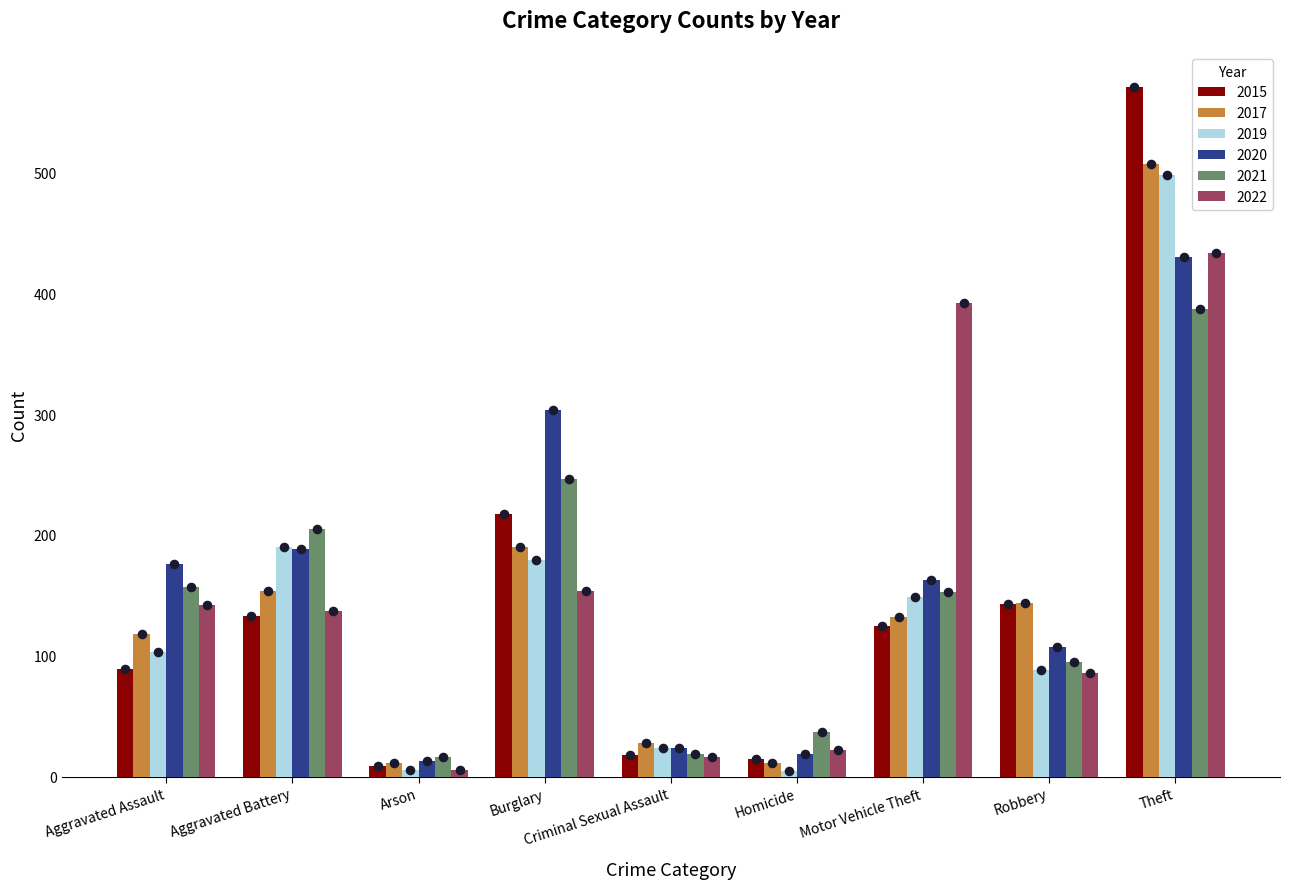

Which series contains the lowest Y value?

2019